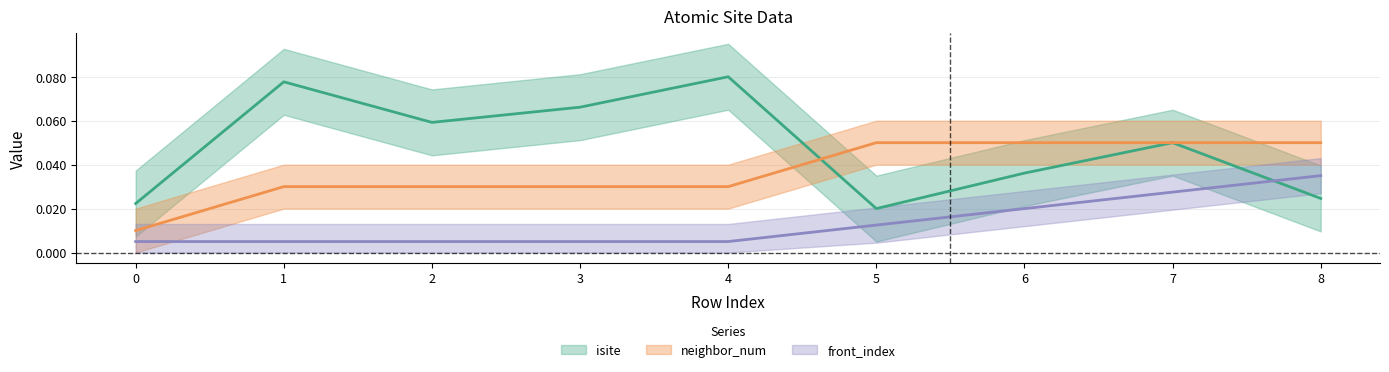

Reading left to right, extract all data points from this chart.

isite: 0.0	0.1	0.1	0.1	0.1	0.0	0.0	0.1	0.0
neighbor_num: 0.0	0.0	0.0	0.0	0.0	0.1	0.1	0.1	0.1
front_index: 0.0	0.0	0.0	0.0	0.0	0.0	0.0	0.0	0.0